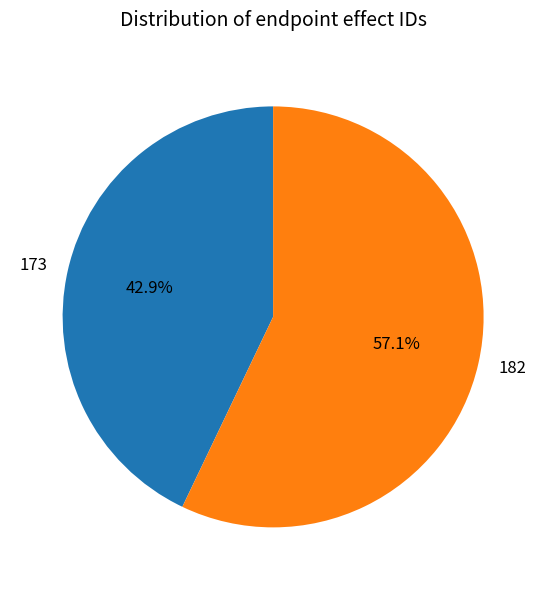

Does 182 account for over 50% of the chart?

Yes